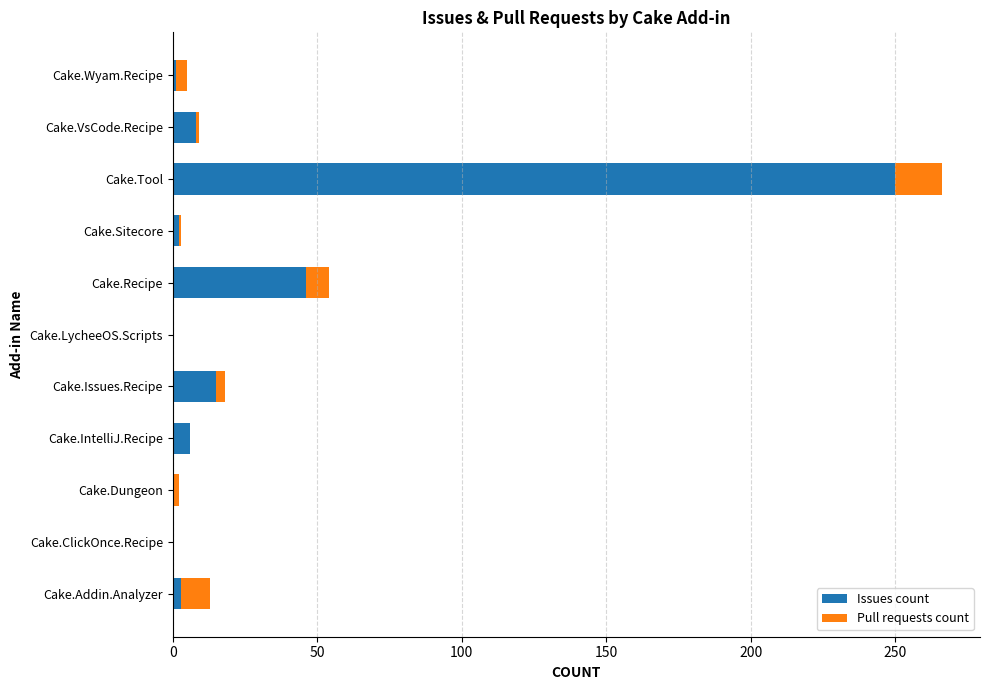

What is the total value across all series at Cake.IntelliJ.Recipe?

6